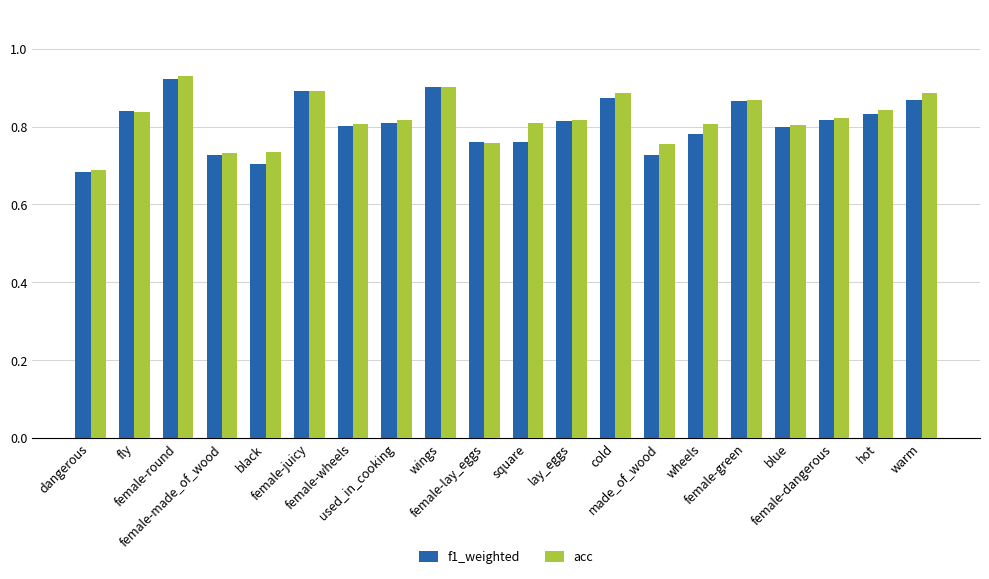

What is the sum of all acc values?

16.4